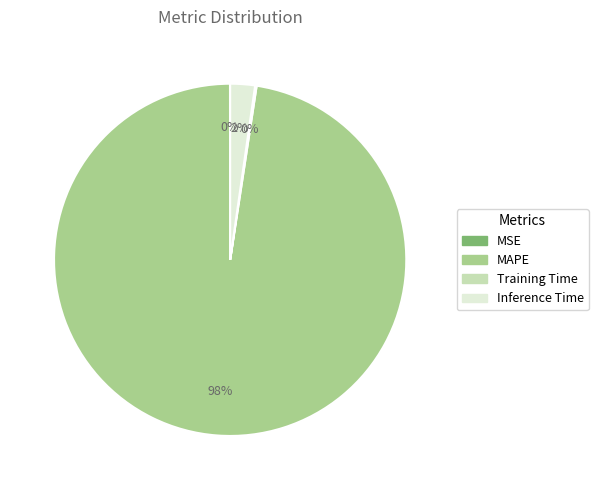

To the nearest percent, what is the combined percentage of Inference Time and MAPE?

100%